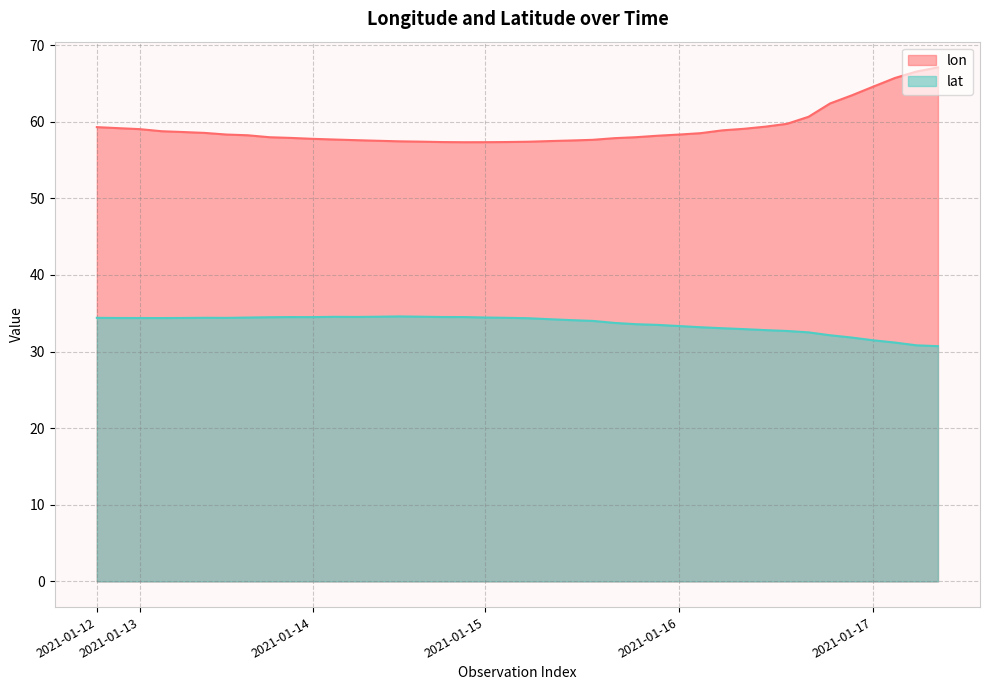

Rank the series by their average value, from highest to lowest.

lon, lat